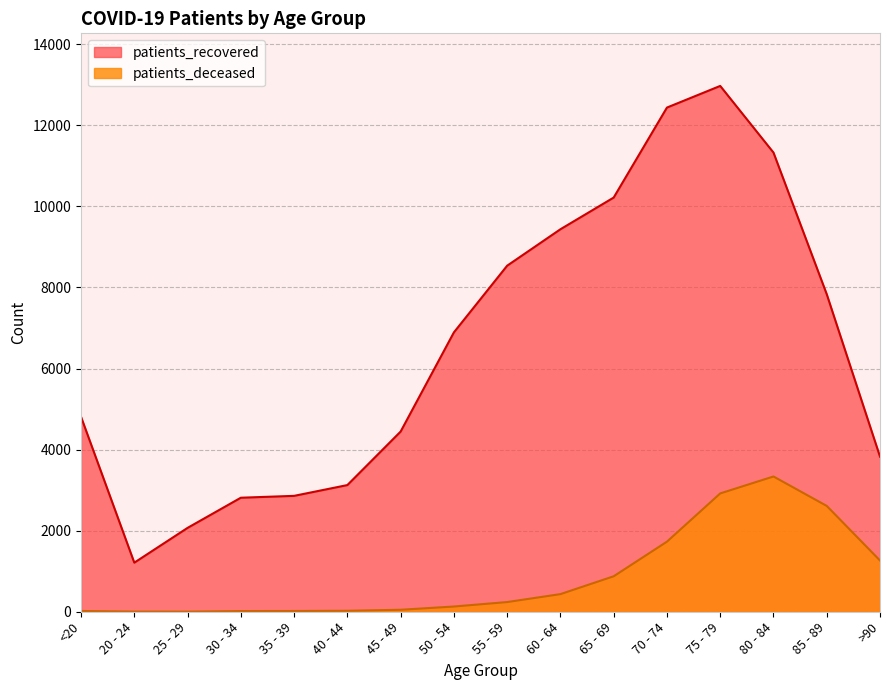

What is the total value across all series at 75 - 79?

15891